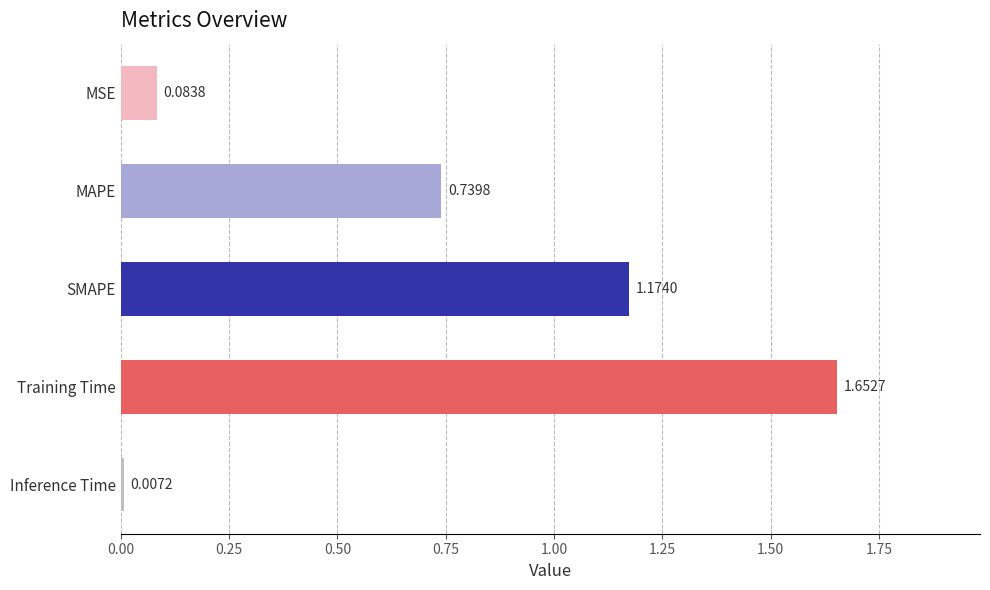

What is the difference between the maximum and minimum values?

1.6